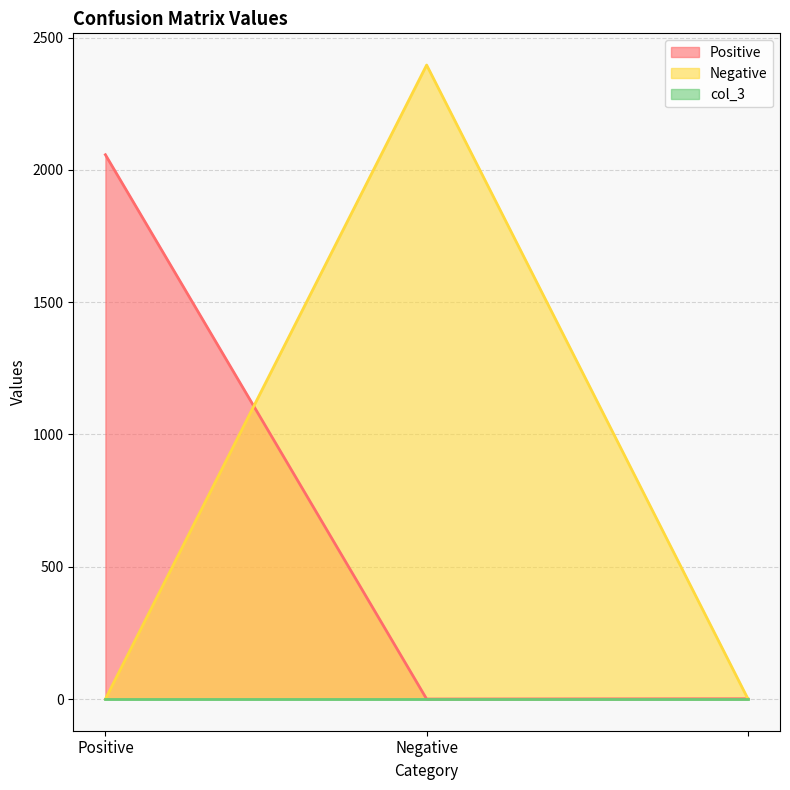

What is the difference between the maximum and minimum values in the Negative series?

2396